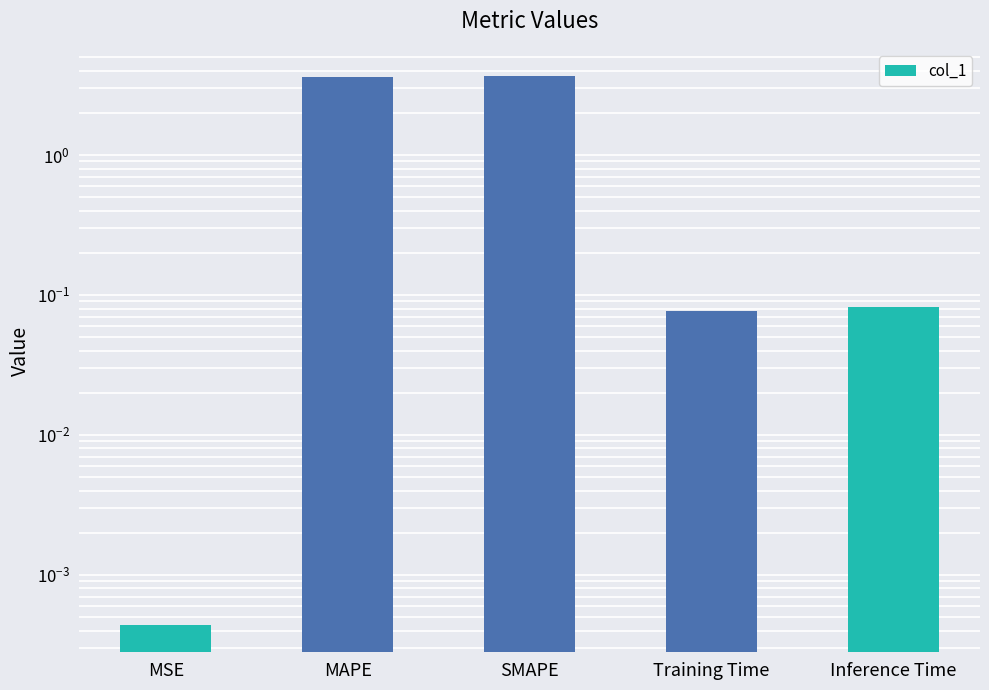

Between MSE and Inference Time, which is larger?

Inference Time